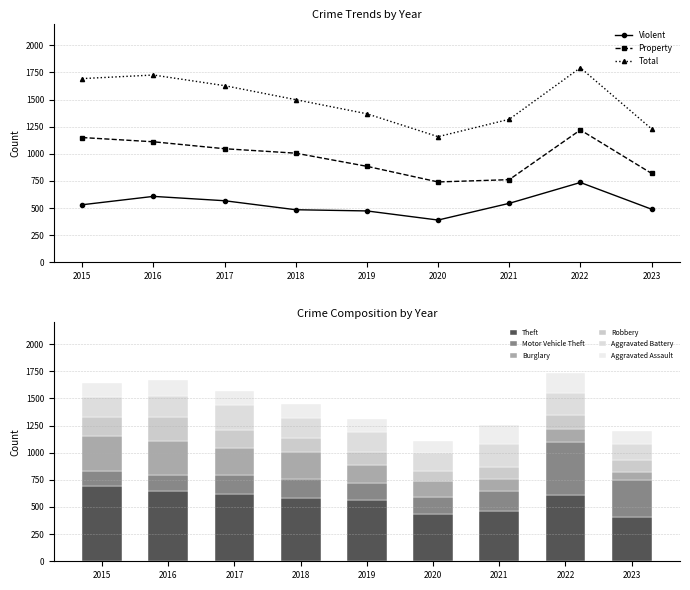

True or false: Aggravated Battery has a value of 270 at 2022.

False